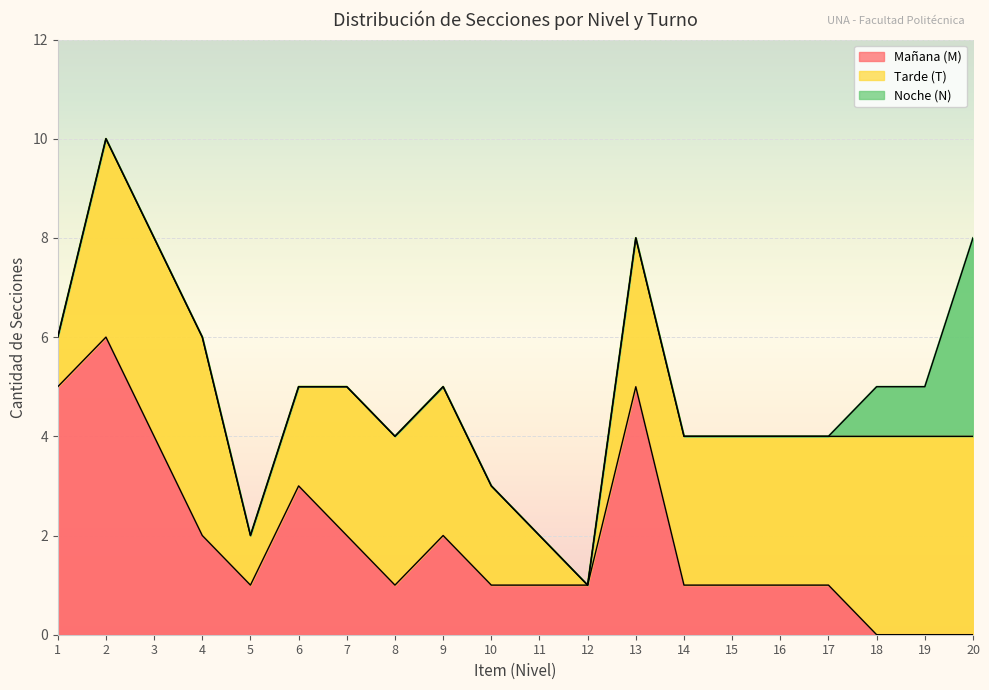

Does the chart display data point markers on the line(s)?

No